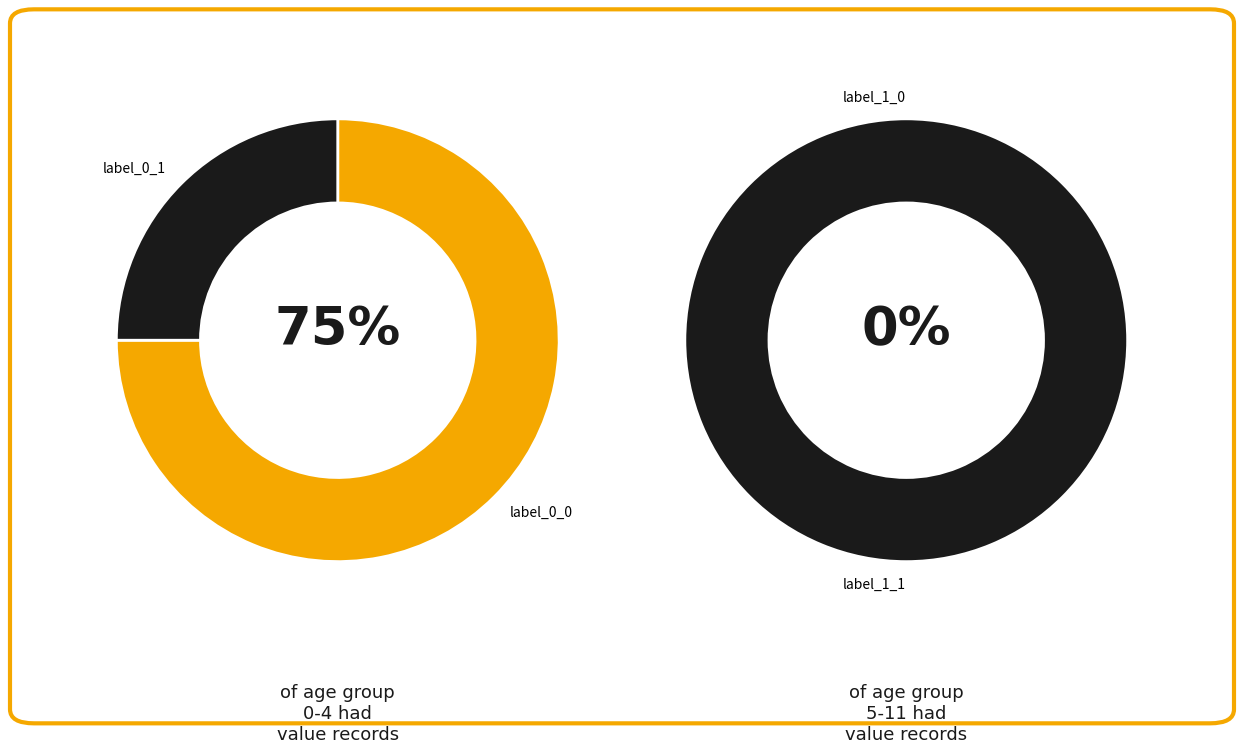

Is there a majority slice in this chart?

Yes